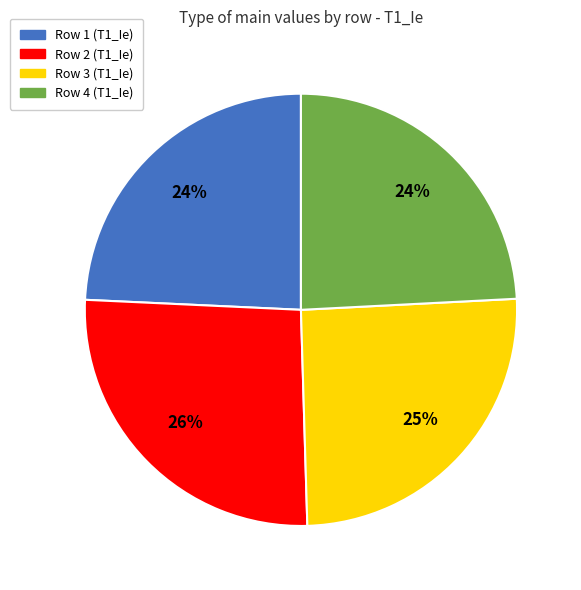

Which slice is the largest?

Row 2 (T1_Ie)